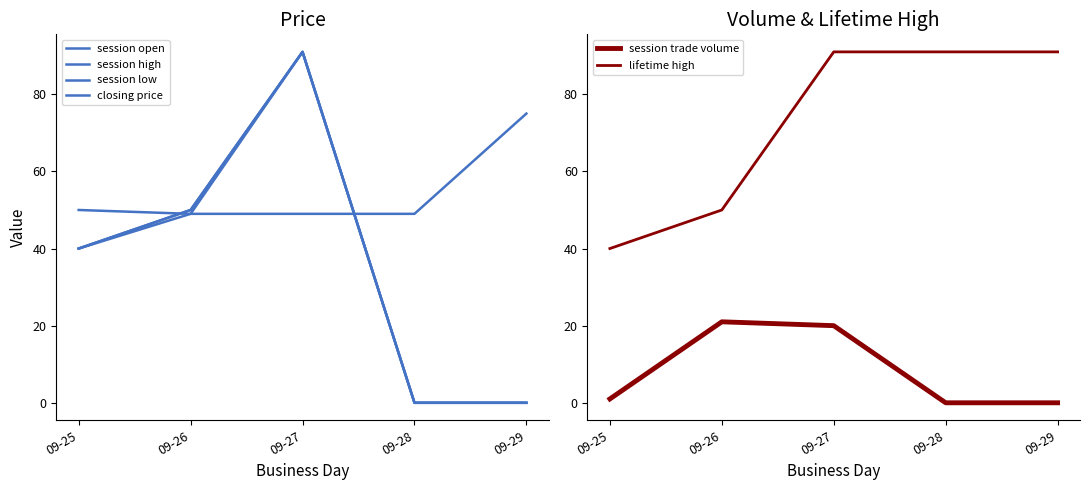

At which label does session trade volume first exceed 1?

09-26